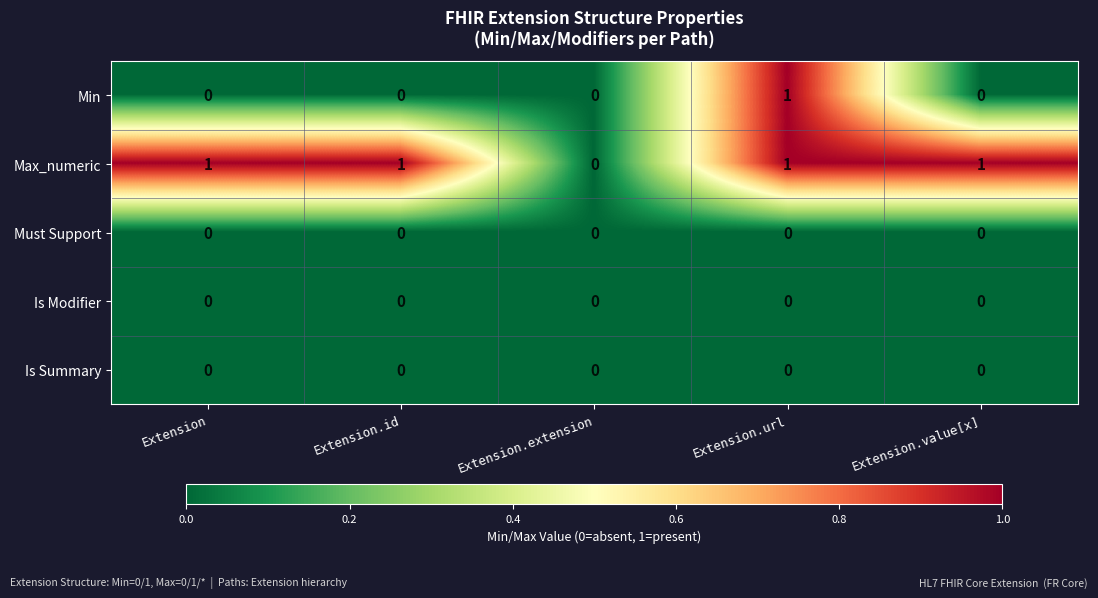

The value of Is Modifier at Extension.extension is 0. True or false?

True